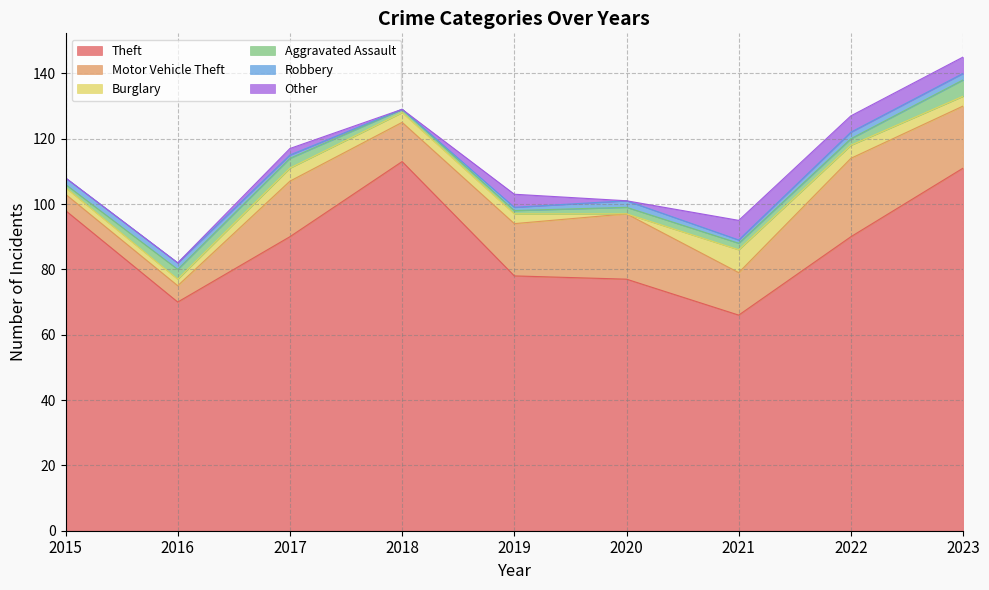

True or false: Motor Vehicle Theft and Theft cross at least once.

False